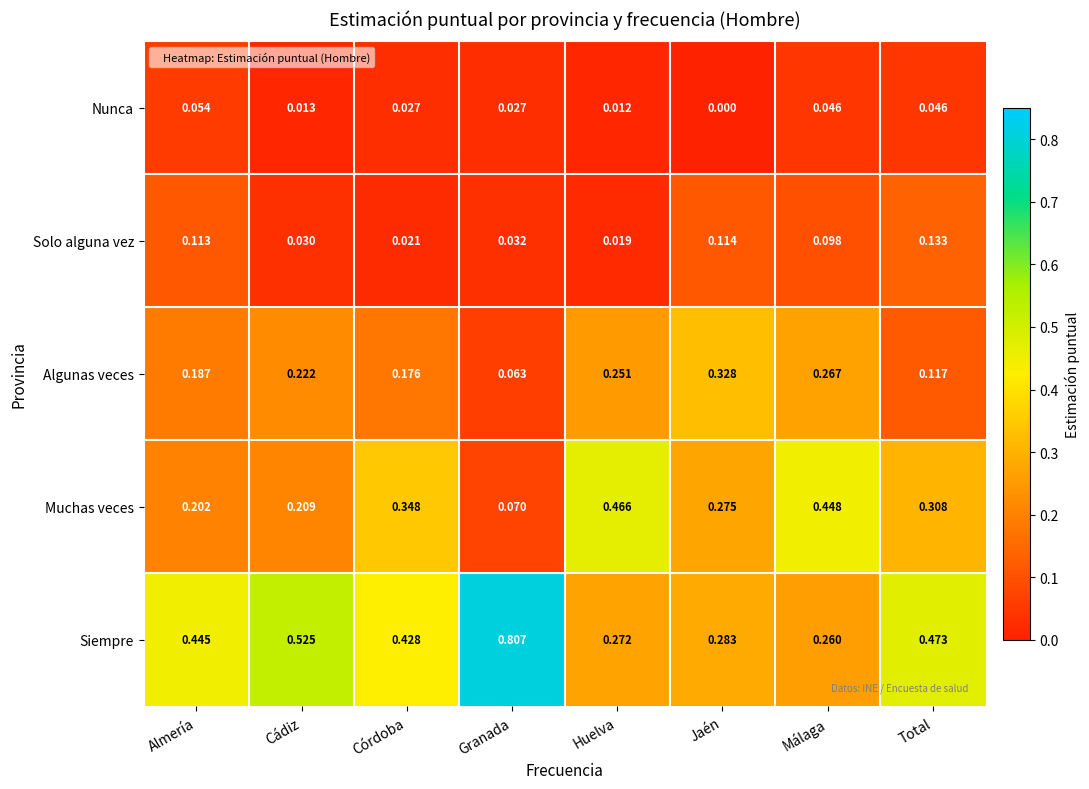

Which series has the largest total across all categories?

Siempre